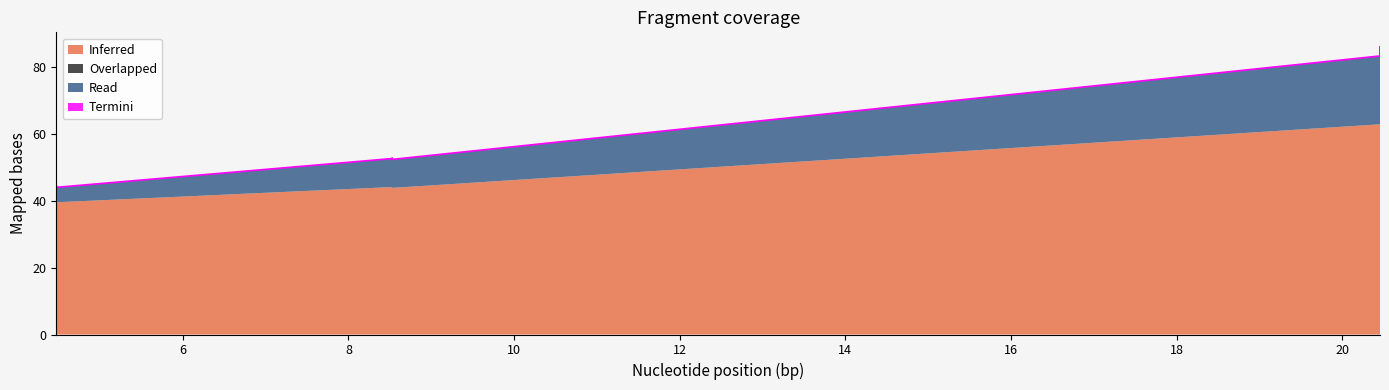

Count the Overlapped values in the range 0 to 1.

20